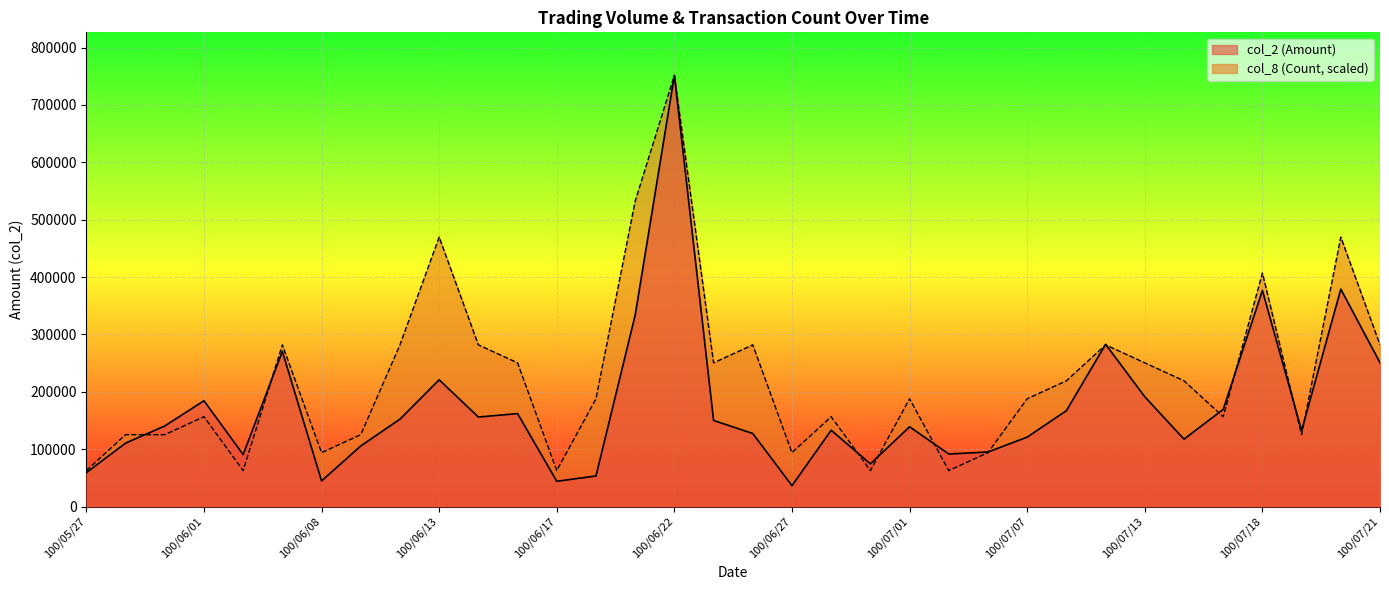

What is the difference between the maximum and minimum values in the col_2 (Amount) series?

715040